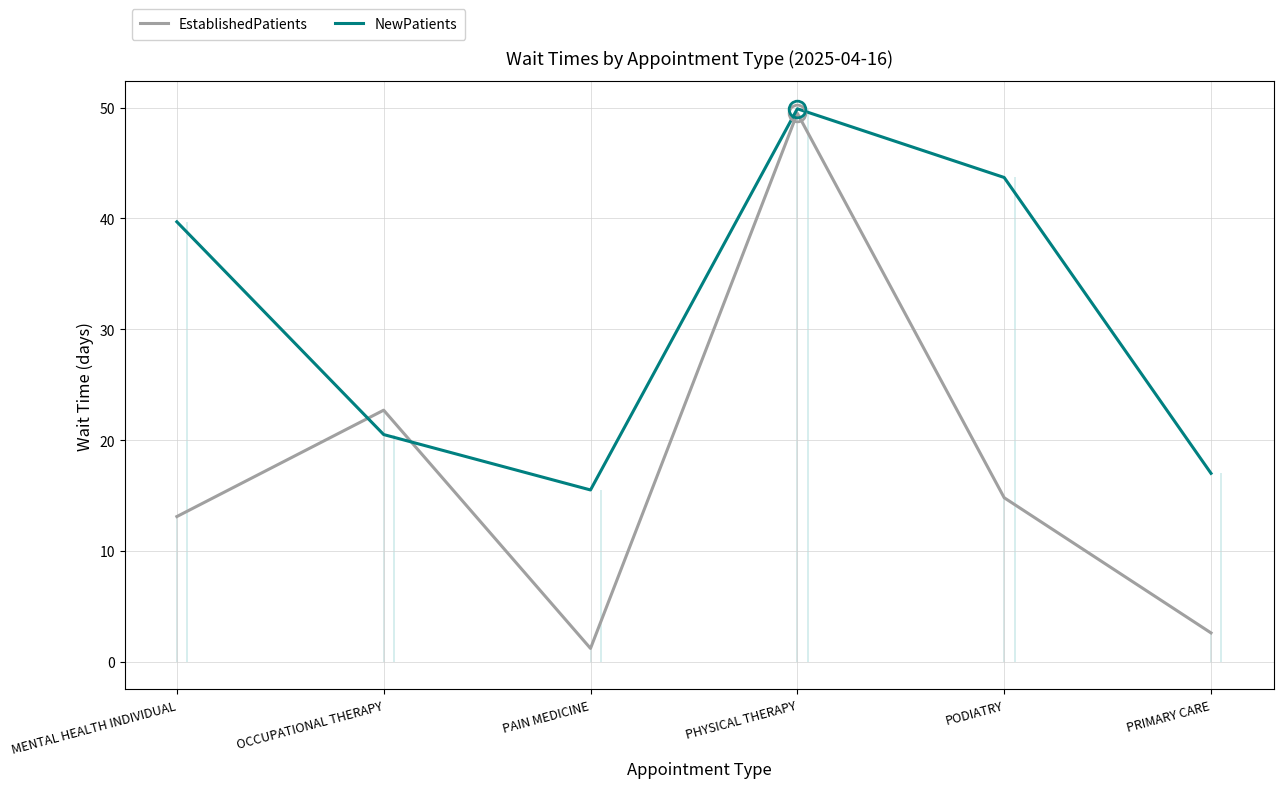

Read the NewPatients value at PAIN MEDICINE.

15.5